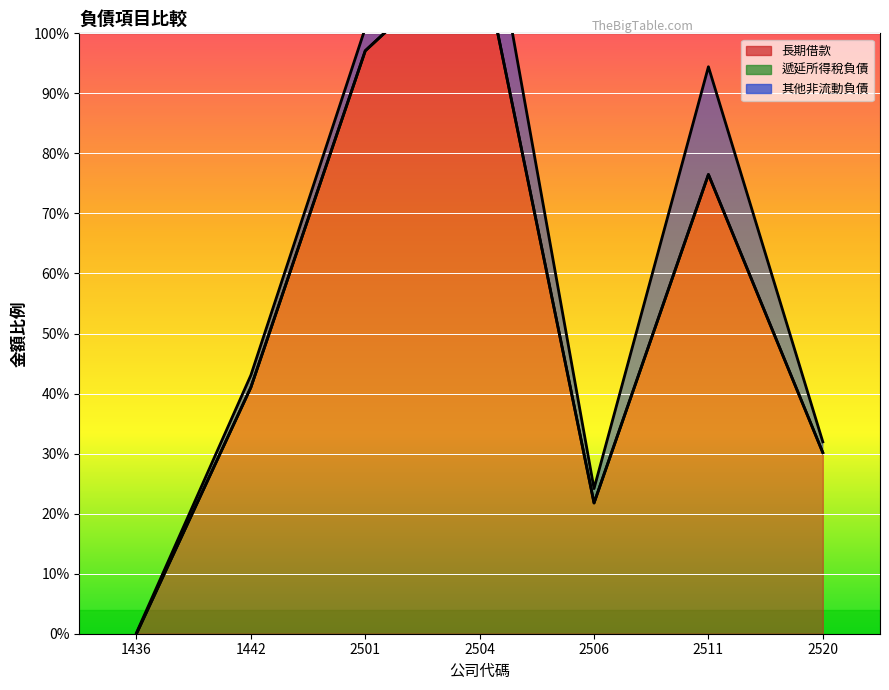

The 長期借款 series shows 7035860 at 2504. True or false?

False